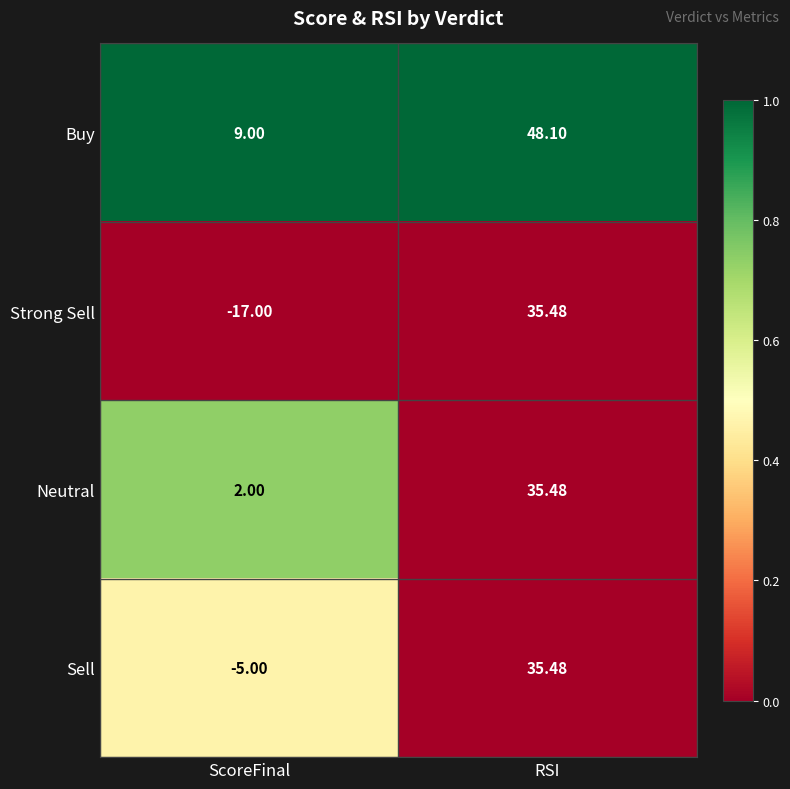

At ScoreFinal, list the series in order from largest to smallest.

Buy, Neutral, Sell, Strong Sell